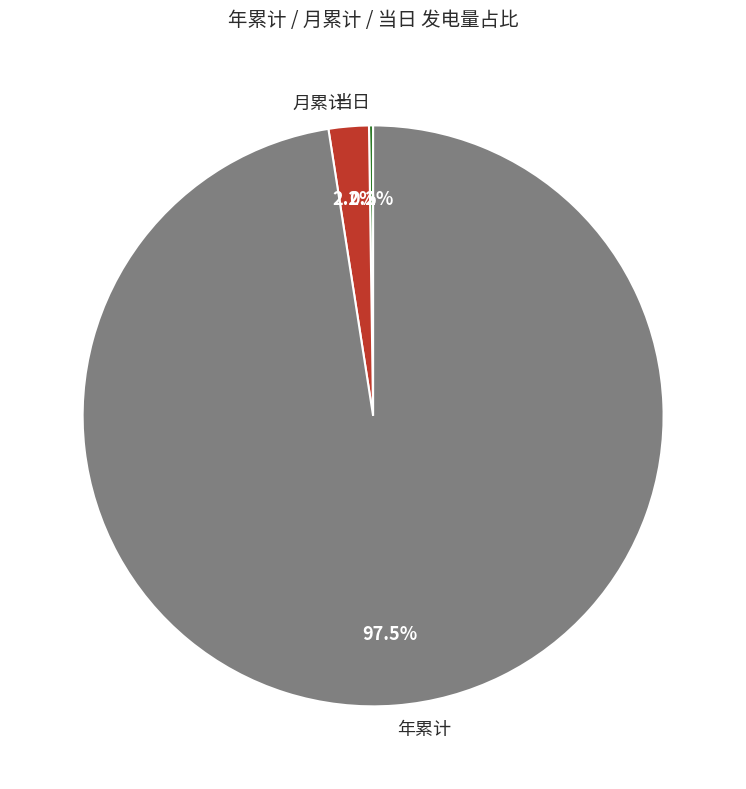

To the nearest percent, what is the difference between the largest and smallest slice percentages?

97%